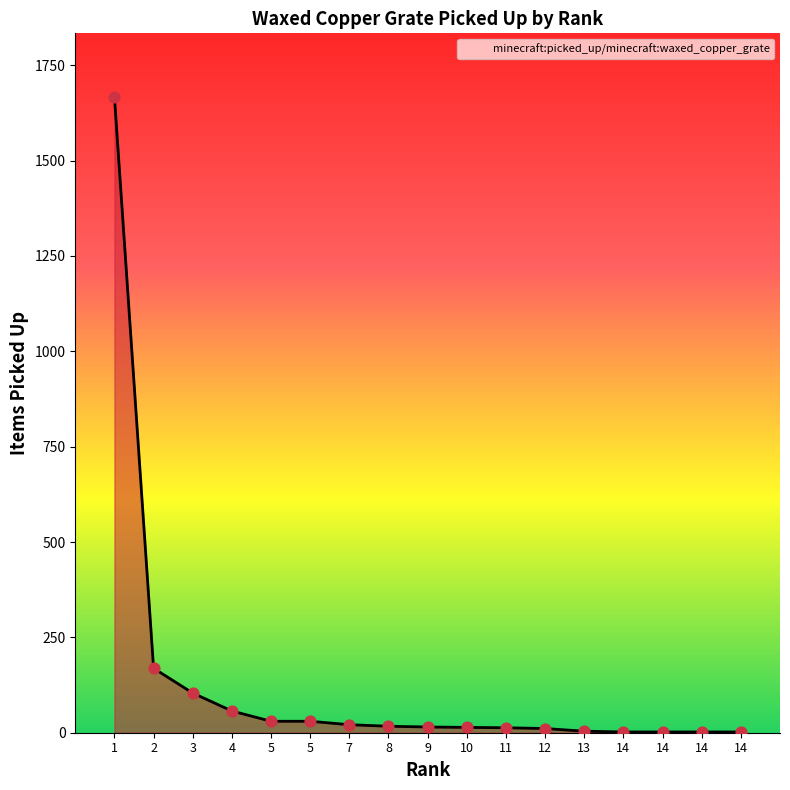

What is the ratio of the value at 2 to the value at 7?

8.0